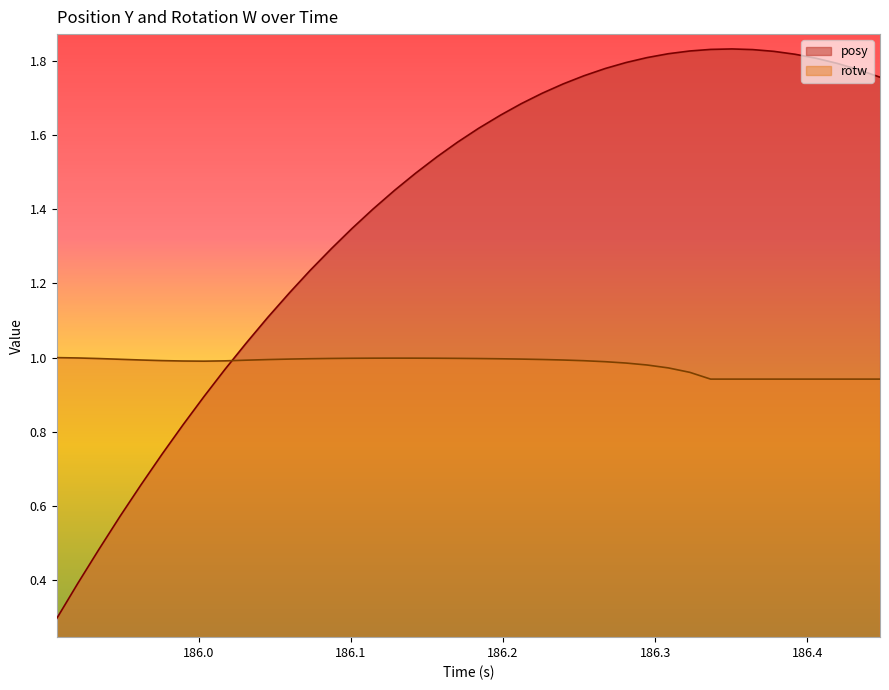

Rank the series by their average value, from lowest to highest.

rotw, posy